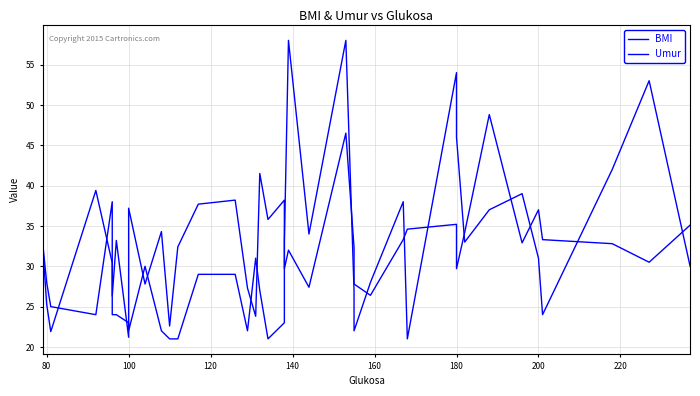

How many values in the Umur series are below 29?

20